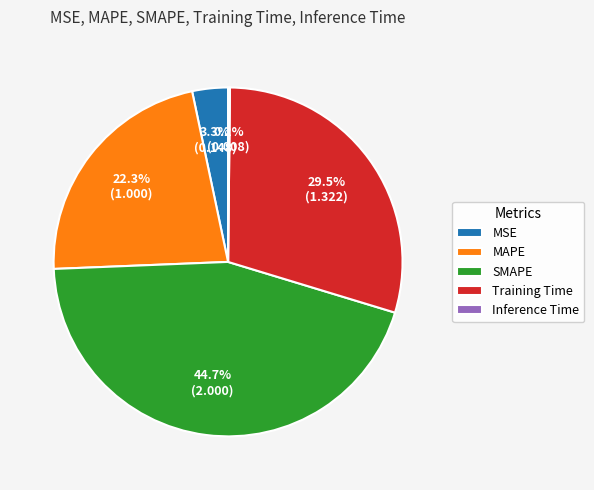

To the nearest percent, what is the difference between the MSE and SMAPE slice percentages?

41%